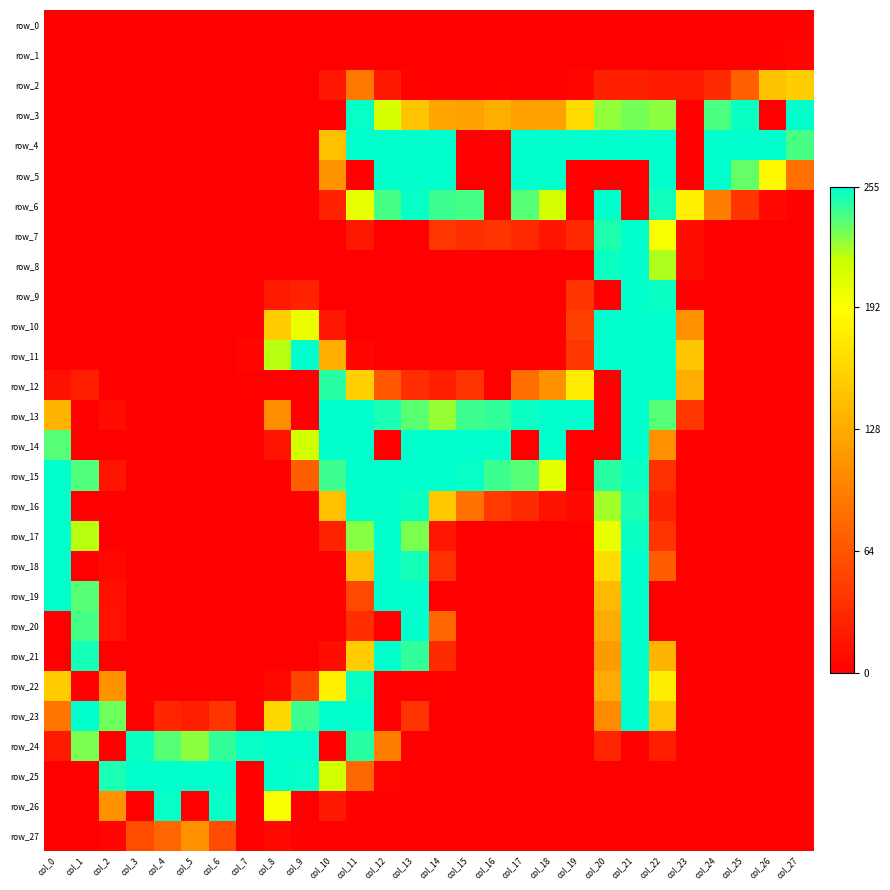

Reading left to right, extract all data points from this chart.

row_0: 0	0	0	0	0	0	0	0	0	0	0	0	0	0	0	0	0	0	0	0	0	0	0	0	0	0	0	0
row_1: 0	0	0	0	0	0	0	0	0	0	0	0	0	0	0	0	0	0	0	0	0	0	0	0	0	0	2	3
row_2: 0	0	0	0	0	0	0	0	0	0	17	91	18	2	1	1	2	1	1	4	24	24	20	19	33	72	146	155
row_3: 0	0	0	0	0	0	0	0	0	0	0	254	211	148	124	121	132	120	122	165	227	232	228	0	240	253	0	255
row_4: 0	0	0	0	0	0	0	0	0	0	144	255	255	255	255	0	0	255	255	255	255	255	255	0	255	255	255	241
row_5: 0	0	0	0	0	0	0	0	0	0	111	0	255	255	255	0	0	255	255	0	0	0	255	0	255	235	187	84
row_6: 0	0	0	0	0	0	0	0	0	0	25	203	241	254	243	241	0	238	213	0	255	0	252	181	94	40	7	1
row_7: 0	0	0	0	0	0	0	0	0	0	0	18	0	0	41	35	39	31	15	30	249	255	194	11	0	0	0	0
row_8: 0	0	0	0	0	0	0	0	0	0	0	0	0	0	0	0	0	0	0	0	253	255	222	9	0	0	0	0
row_9: 0	0	0	0	0	0	0	0	19	26	0	0	0	0	0	0	0	0	0	39	0	255	253	0	0	0	0	0
row_10: 0	0	0	0	0	0	0	1	154	201	17	0	0	0	0	0	0	0	0	48	255	255	255	108	0	0	0	0
row_11: 0	0	0	0	0	0	0	5	220	255	131	5	0	0	0	0	0	0	1	41	255	255	255	148	0	0	0	0
row_12: 13	22	0	0	0	0	0	2	0	0	247	157	65	34	23	39	0	83	109	177	0	255	255	130	0	0	0	0
row_13: 135	0	10	0	0	0	0	0	107	0	255	255	250	237	226	243	245	253	255	255	0	255	238	41	0	0	0	0
row_14: 238	0	0	0	0	0	0	0	14	214	255	255	0	255	255	255	255	0	255	0	0	255	108	1	0	0	0	0
row_15: 255	239	15	0	0	0	0	0	0	71	243	255	255	255	255	254	243	238	205	0	247	253	37	0	0	0	0	0
row_16: 255	0	0	0	0	0	0	0	0	2	144	255	255	253	150	85	43	32	13	8	224	250	26	0	0	0	0	0
row_17: 255	220	0	0	0	0	0	0	0	0	26	229	255	231	16	0	0	0	0	2	202	253	39	0	0	0	0	0
row_18: 255	0	6	0	0	0	0	0	0	0	0	143	255	251	37	0	0	0	0	0	165	255	70	0	0	0	0	0
row_19: 255	238	12	0	0	0	0	0	0	0	0	55	255	255	0	0	0	0	0	0	140	255	0	0	0	0	0	0
row_20: 0	241	14	0	0	0	0	0	0	0	0	34	0	255	77	0	0	0	0	0	129	255	0	0	0	0	0	0
row_21: 0	251	0	0	0	0	0	0	0	0	11	154	255	245	32	0	0	0	0	0	117	255	135	0	0	0	0	0
row_22: 153	0	111	1	0	0	0	0	6	51	182	253	0	0	2	0	0	0	0	0	128	255	179	0	0	0	0	0
row_23: 88	255	233	0	29	23	40	0	162	243	255	255	0	39	0	0	0	0	0	0	104	255	147	0	0	0	0	0
row_24: 19	231	0	253	238	228	245	254	255	255	0	247	95	0	0	0	0	0	0	0	28	0	22	0	0	0	0	0
row_25: 0	0	250	255	255	255	255	0	255	254	214	78	3	0	0	0	0	0	0	0	0	1	0	0	0	0	0	0
row_26: 0	0	110	0	254	0	254	0	194	0	18	1	0	0	0	0	0	0	0	0	0	0	0	0	0	0	0	0
row_27: 0	0	3	58	77	109	57	0	8	1	0	0	0	0	0	0	0	0	0	0	0	0	0	0	0	0	0	0